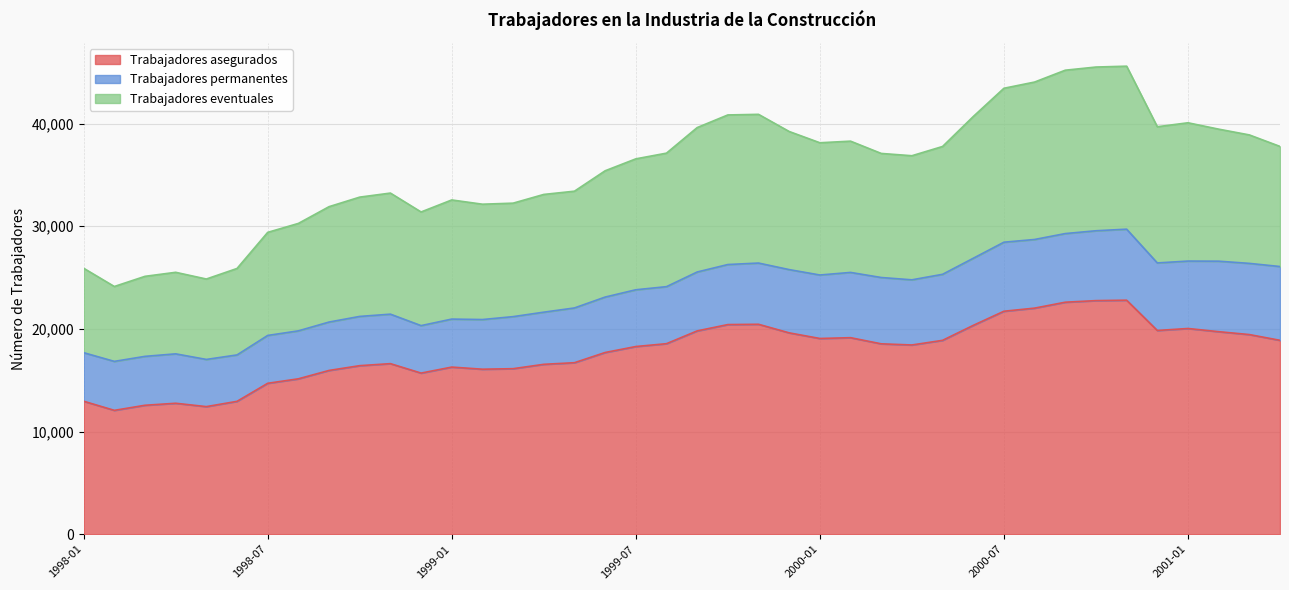

What is the highest value of the Trabajadores asegurados series?

22797